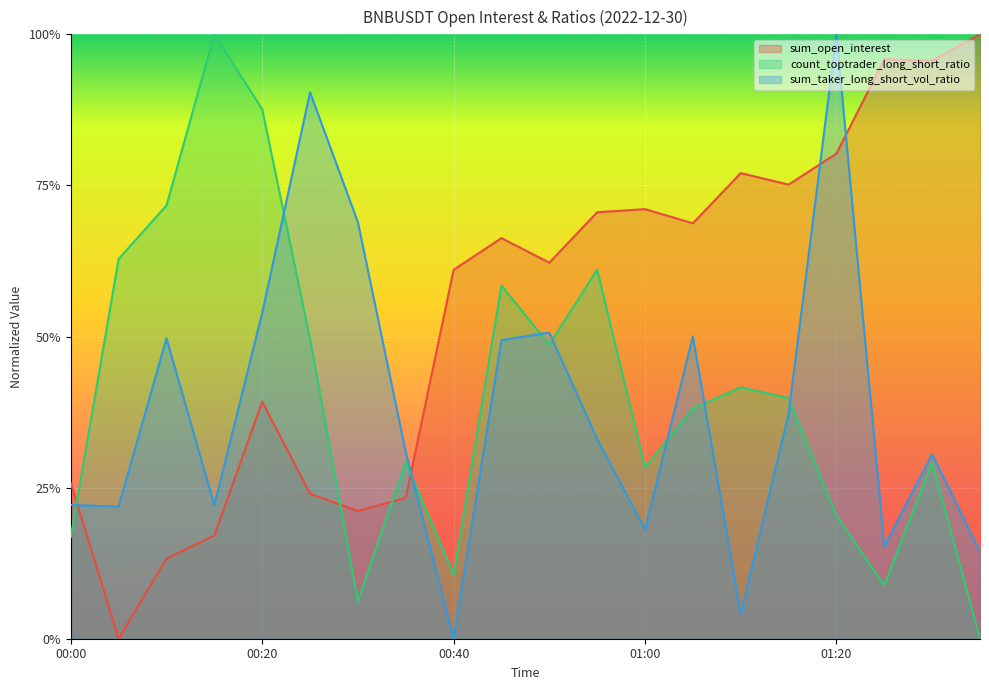

The sum_taker_long_short_vol_ratio series shows 0.3 at 00:45. True or false?

False